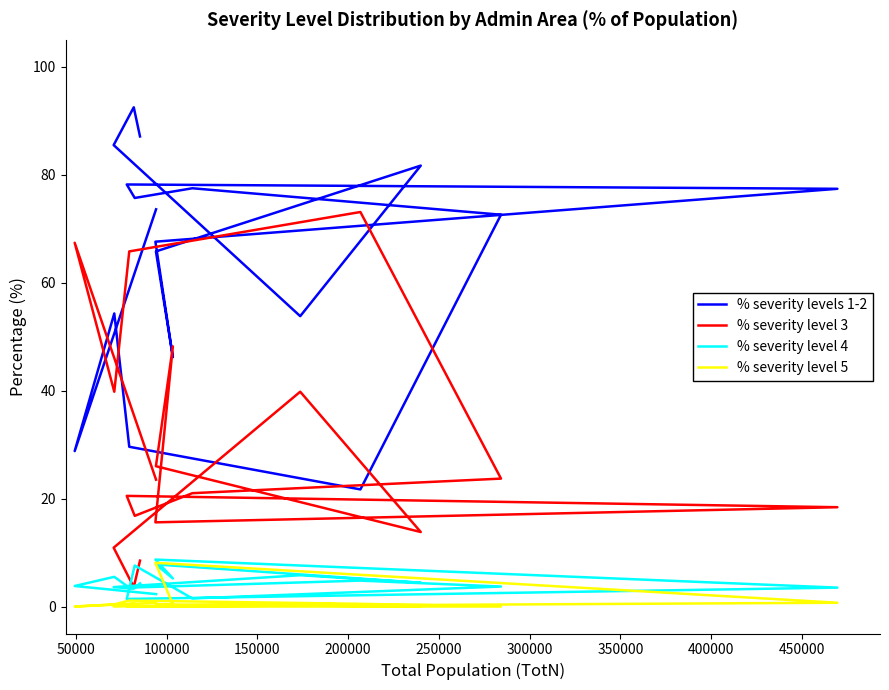

At how many categories does at least one series exceed 85?

3